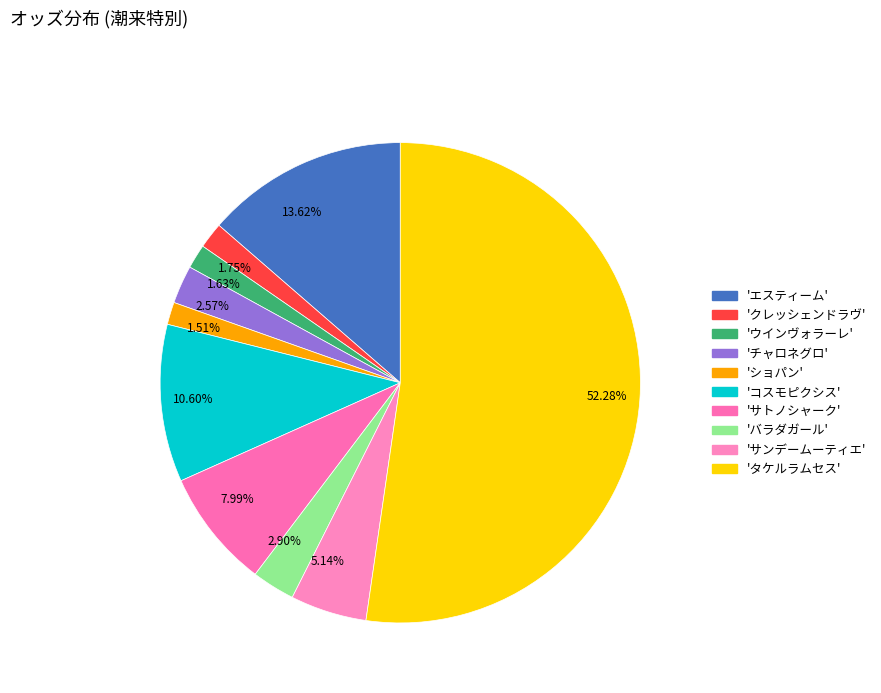

Between 52.28% and 1.63%, which is larger?

52.28%